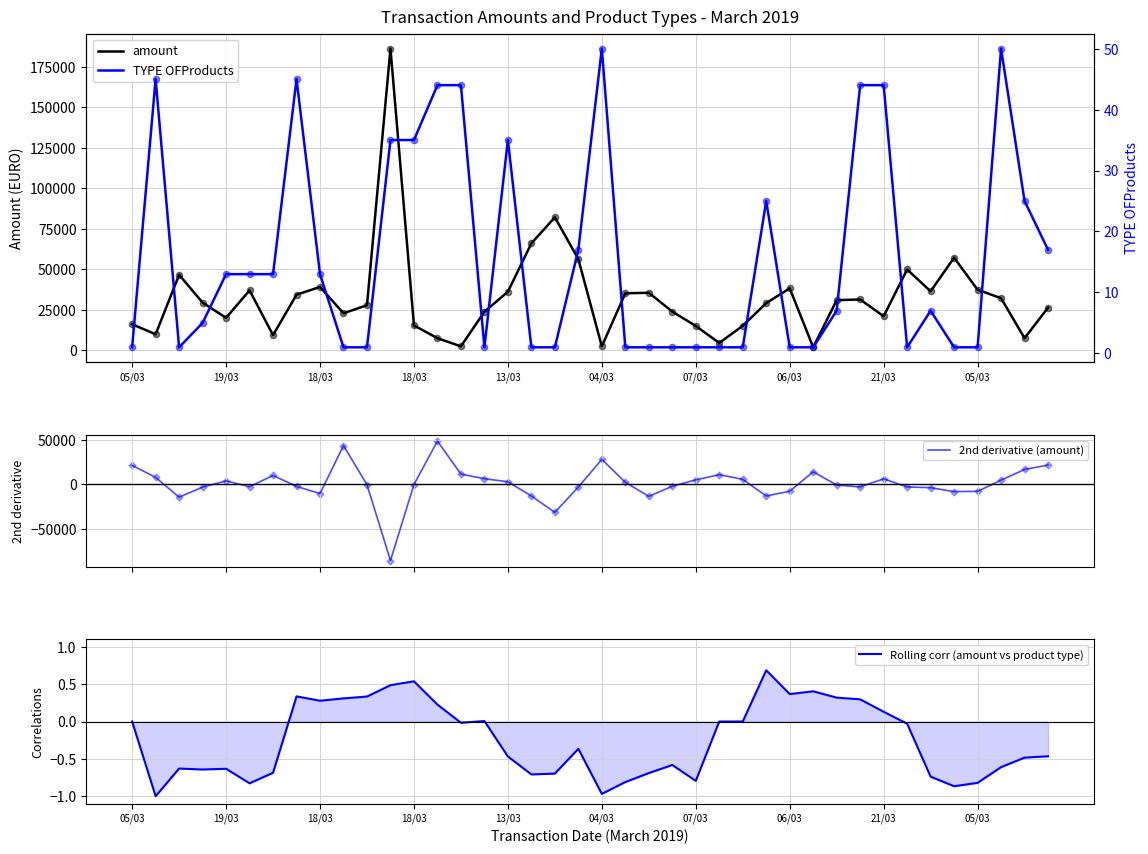

Which series has the largest Y range (max minus min)?

amount